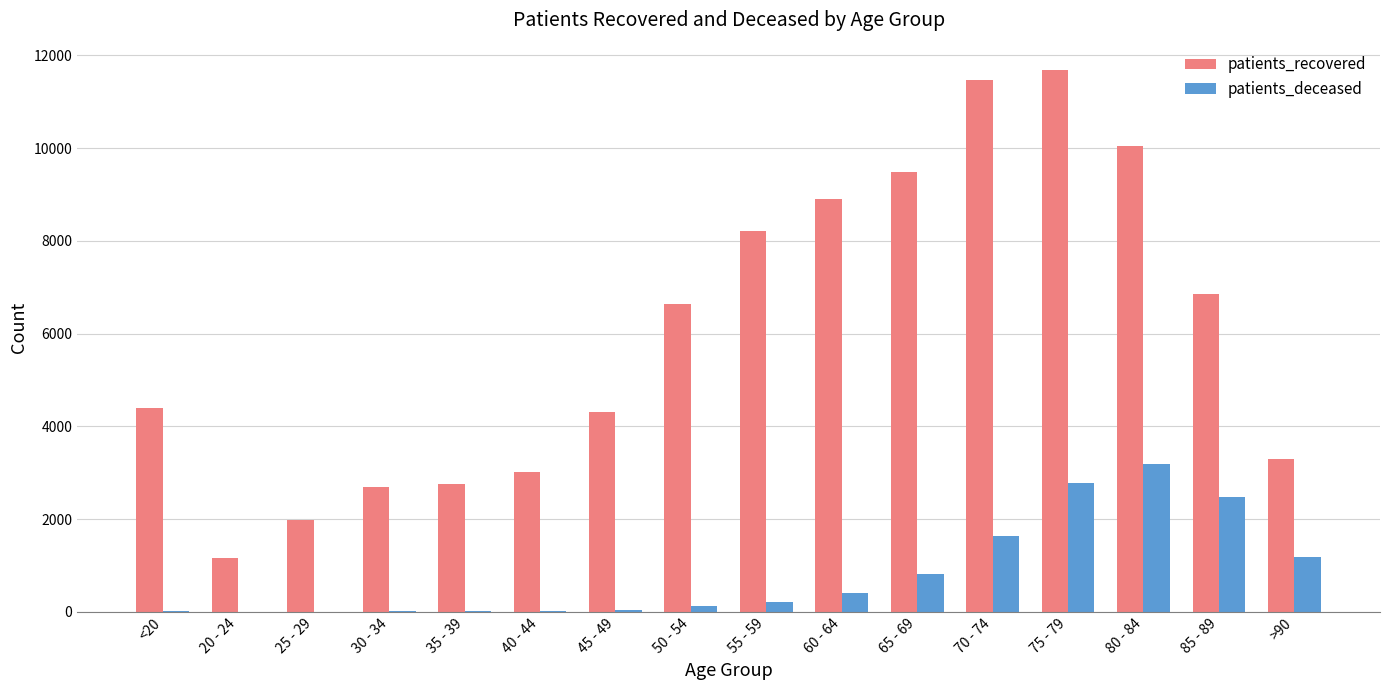

What is the sum of all patients_recovered values?

96925